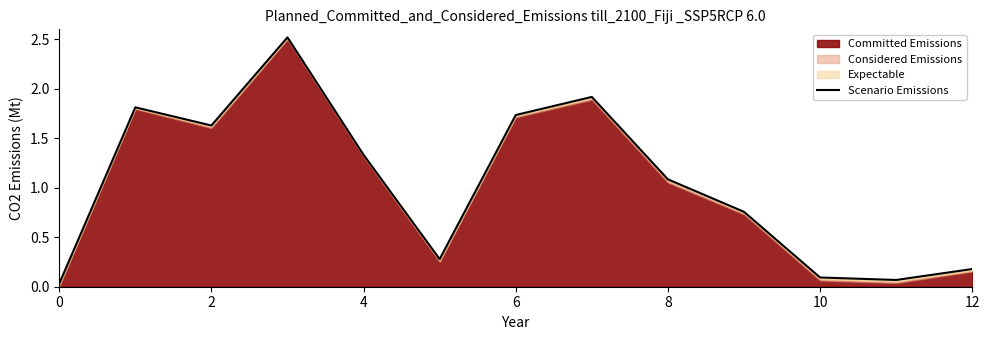

True or false: the data has more than 1 interior local peaks.

True